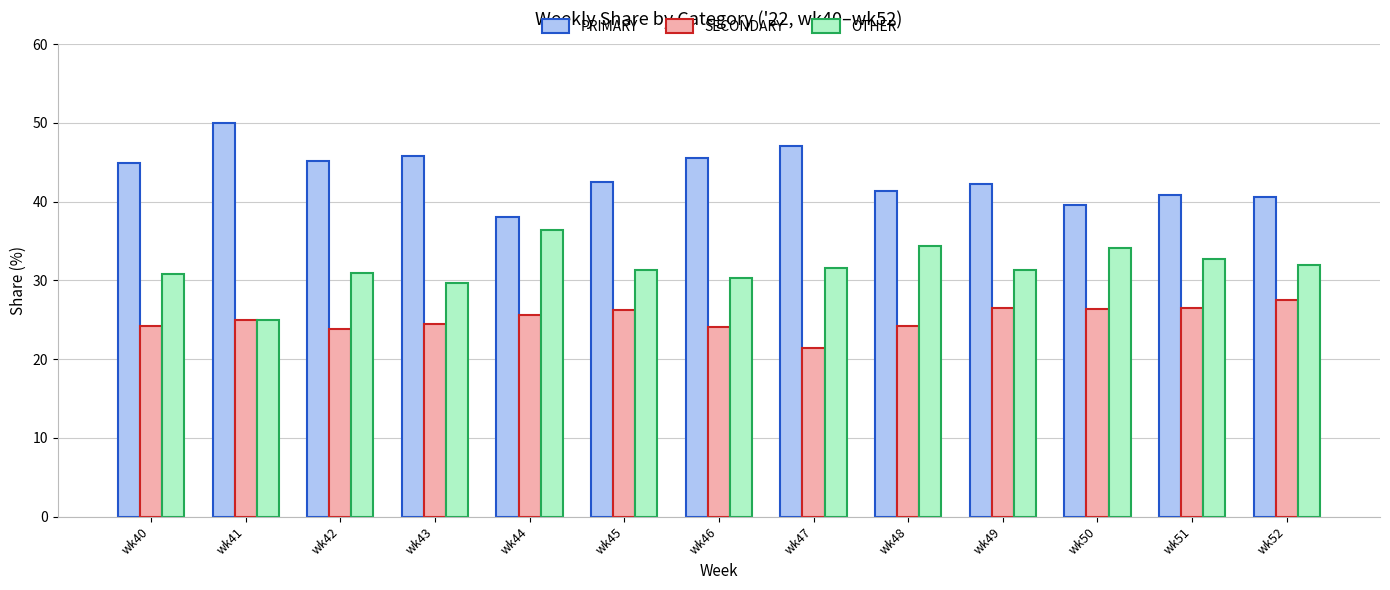

Is it true that OTHER equals 12.7 at wk40?

False